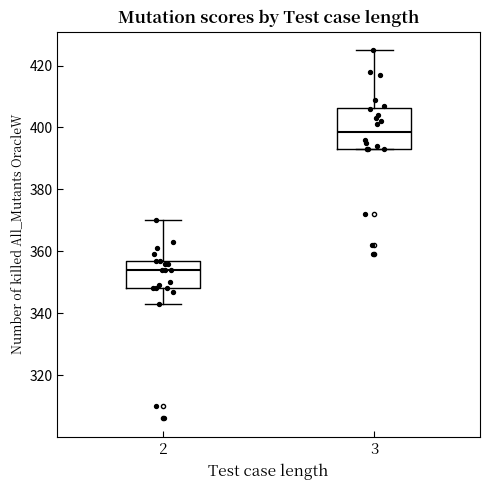

Where does the upper whisker of the box at x = 3 end on the y-axis? The values are not printed on the chart, so give them approximately, as read against the axis.

426